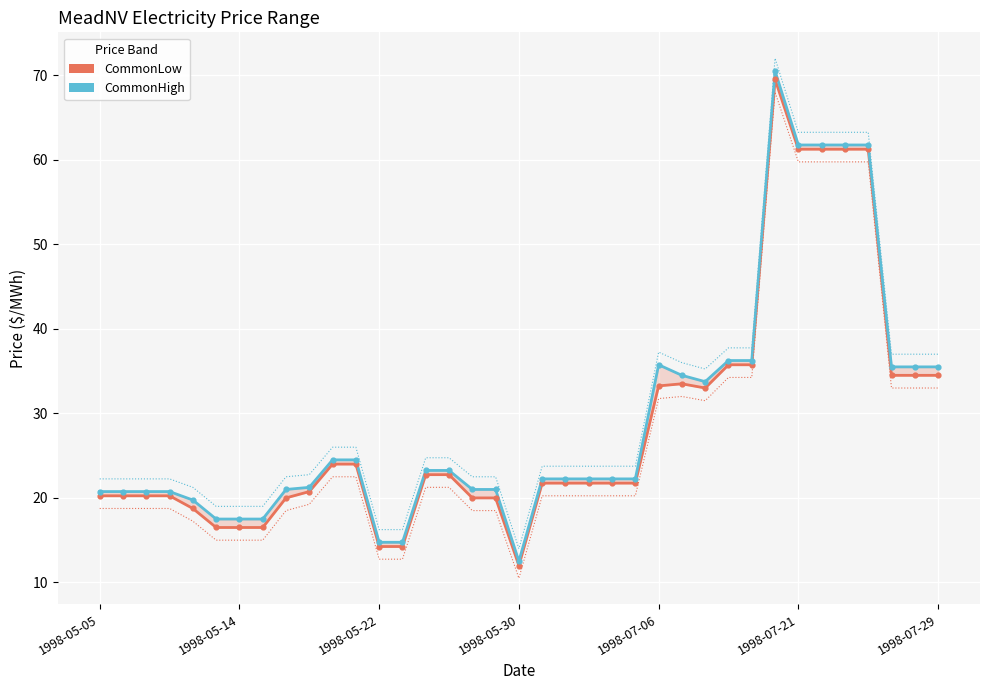

Which series has the largest total across all categories?

CommonHigh